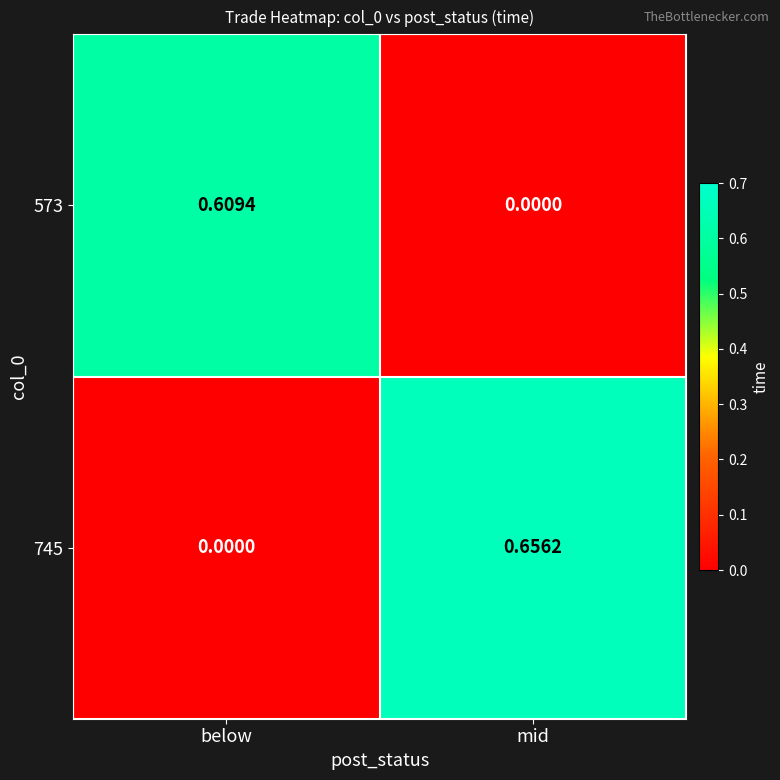

Which series has the largest range (max minus min)?

745